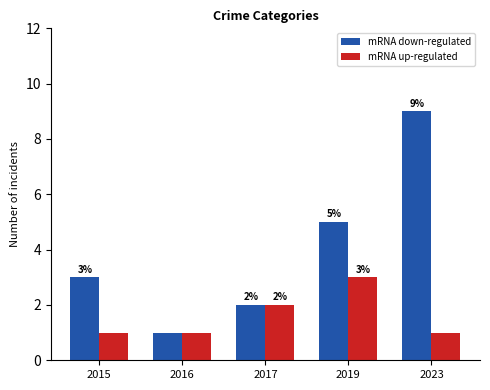

What is the sum of all mRNA down-regulated values?

20